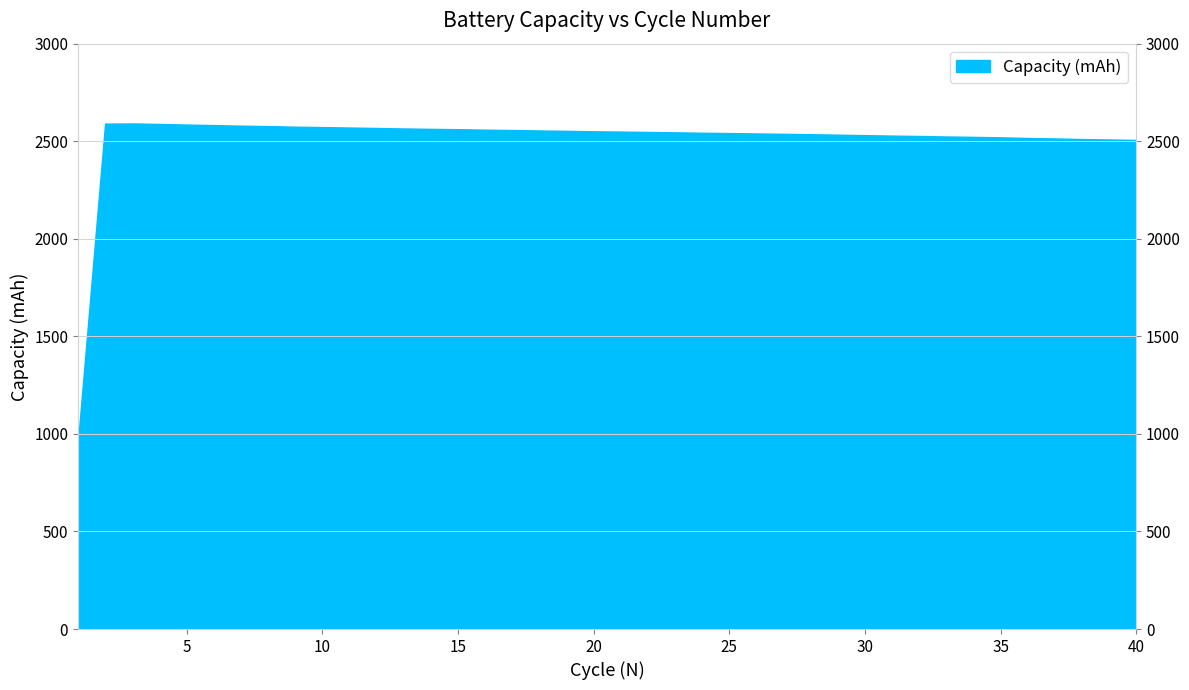

Where is the data nearest to the value 1774?

40